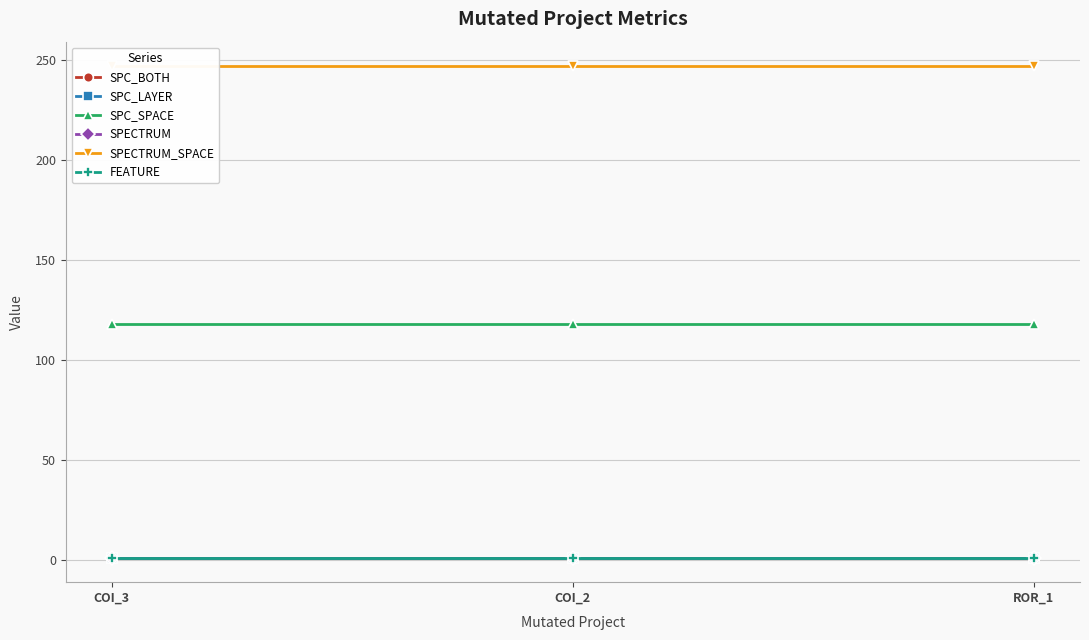

Reading left to right, extract all data points from this chart.

SPC_BOTH: COI_3=1	COI_2=1	ROR_1=1
SPC_LAYER: COI_3=1	COI_2=1	ROR_1=1
SPC_SPACE: COI_3=118	COI_2=118	ROR_1=118
SPECTRUM: COI_3=1	COI_2=1	ROR_1=1
SPECTRUM_SPACE: COI_3=247	COI_2=247	ROR_1=247
FEATURE: COI_3=1	COI_2=1	ROR_1=1